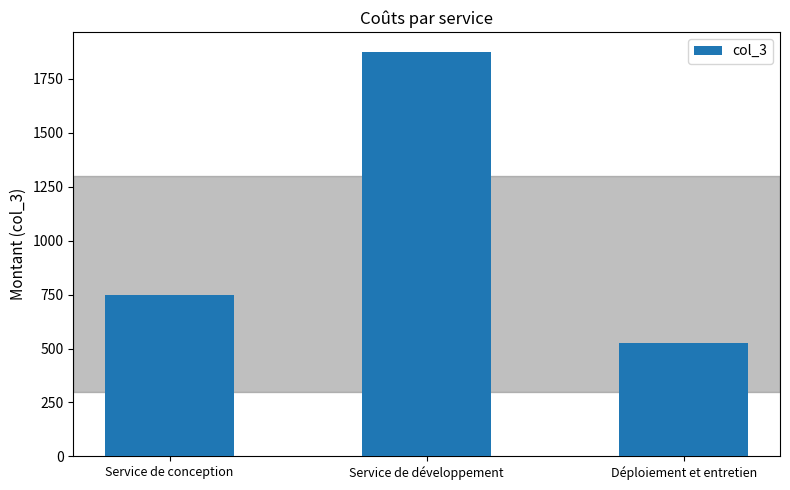

What is the label of the 3rd bar from the left?

Déploiement et entretien